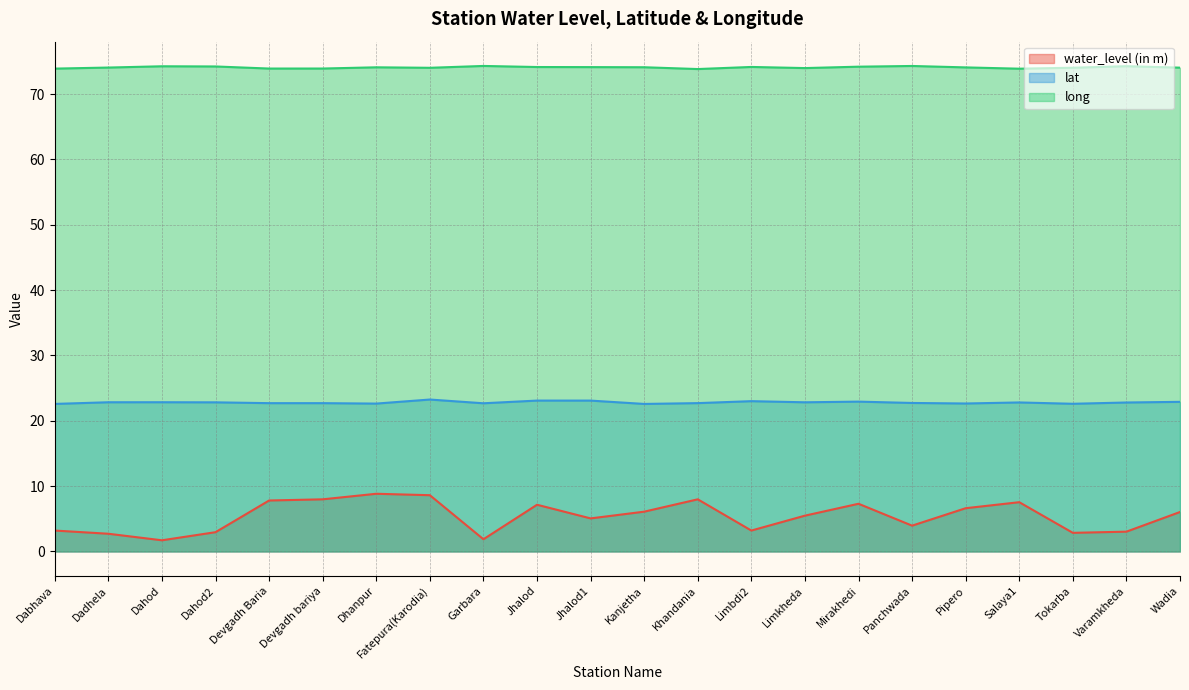

True or false: long and water_level (in m) cross at least once.

False